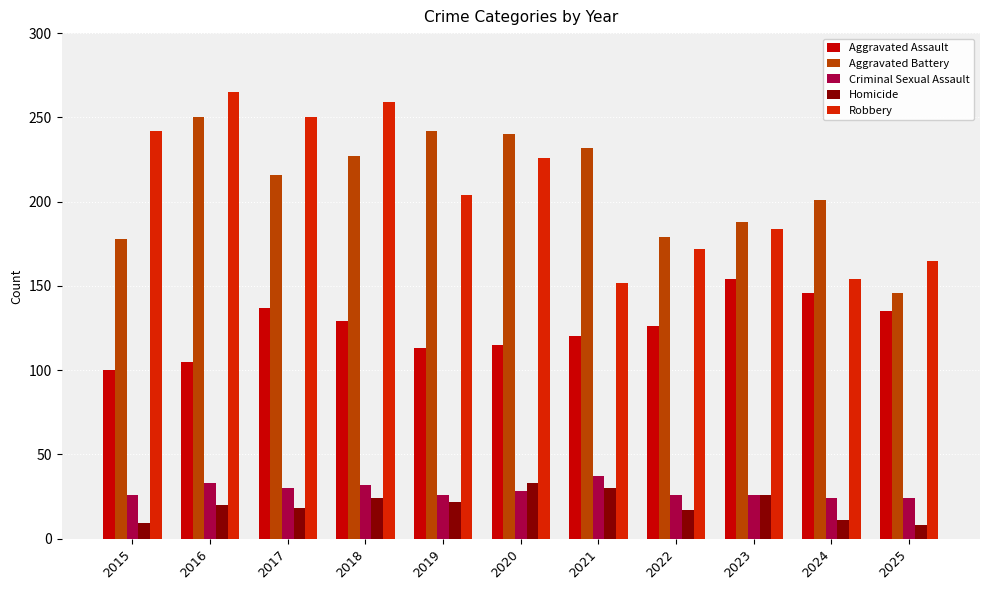

What is the sum of the Homicide values at 2016 and 2022?

37